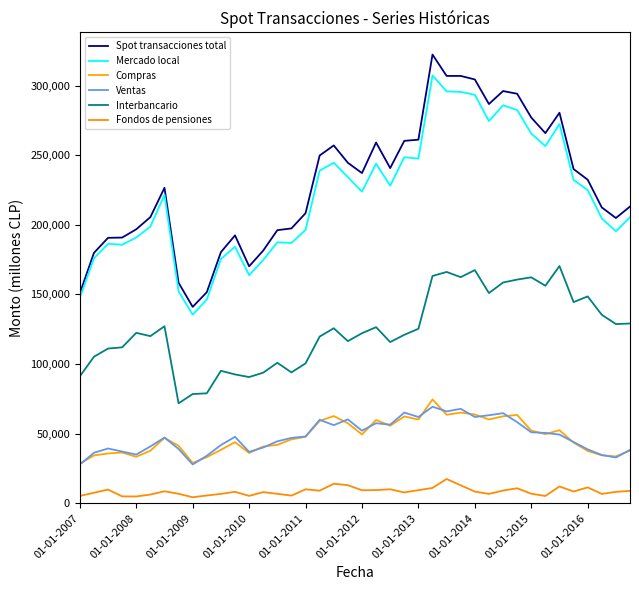

Does the chart have visible grid lines?

No